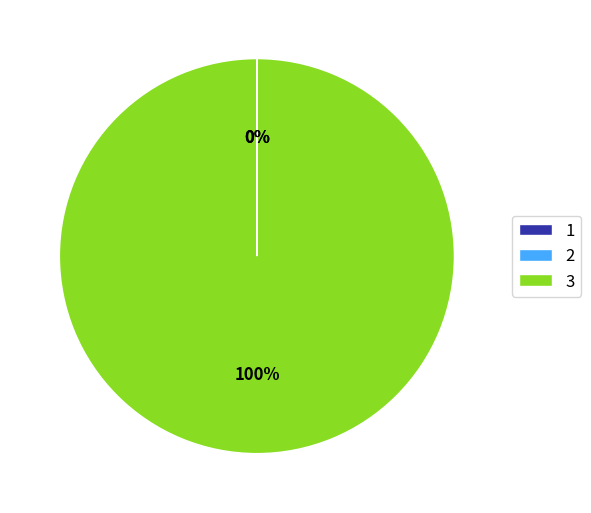

Which category accounts for the majority?

3